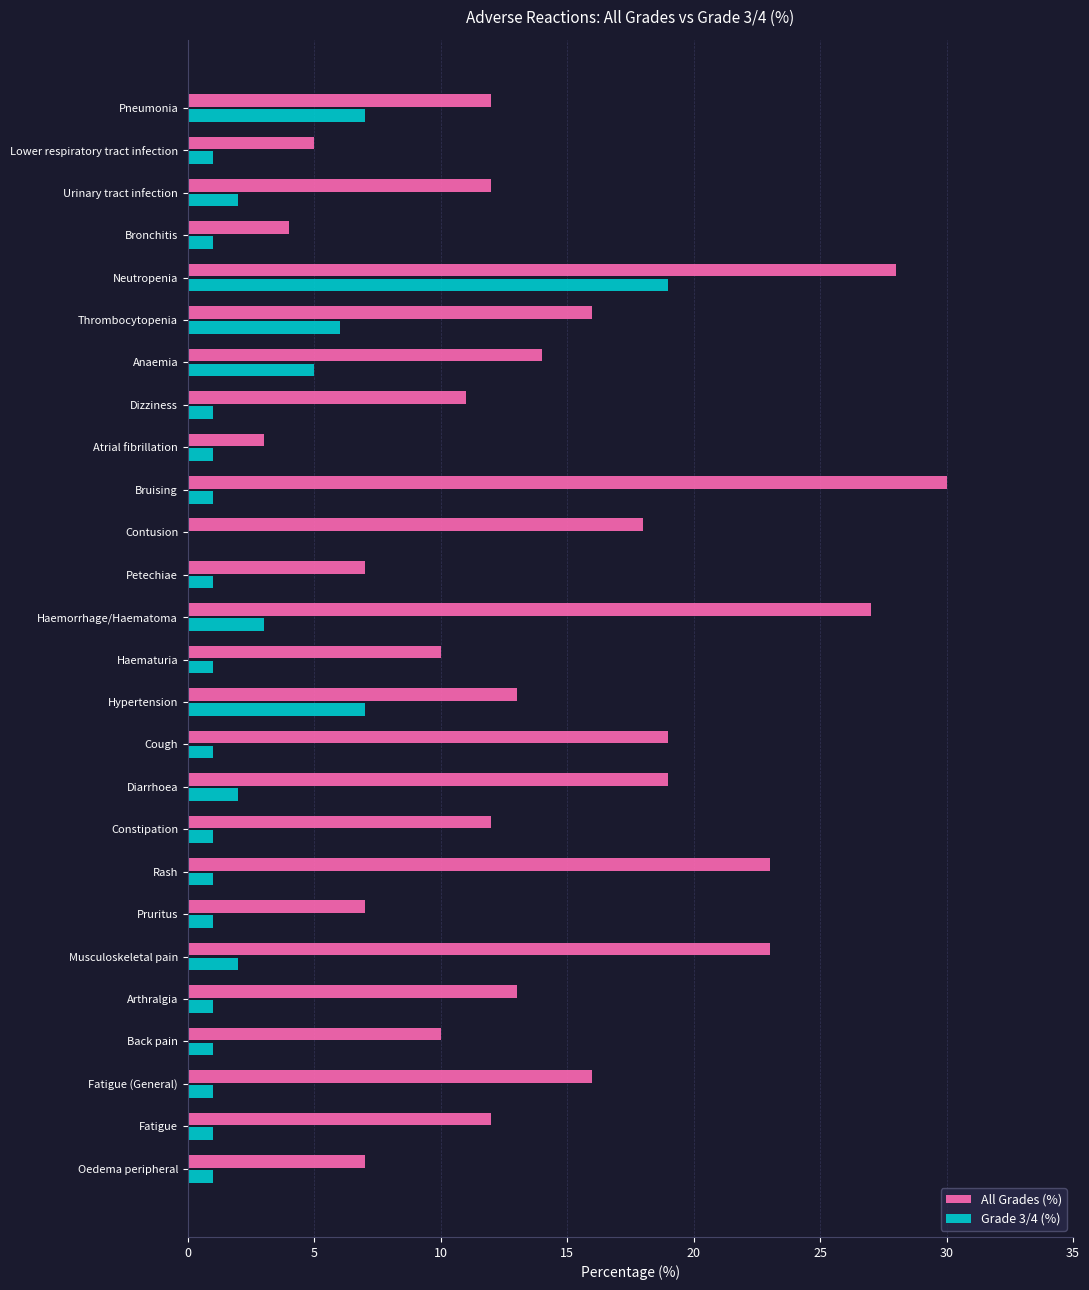

What is the maximum value shown in the chart?

30